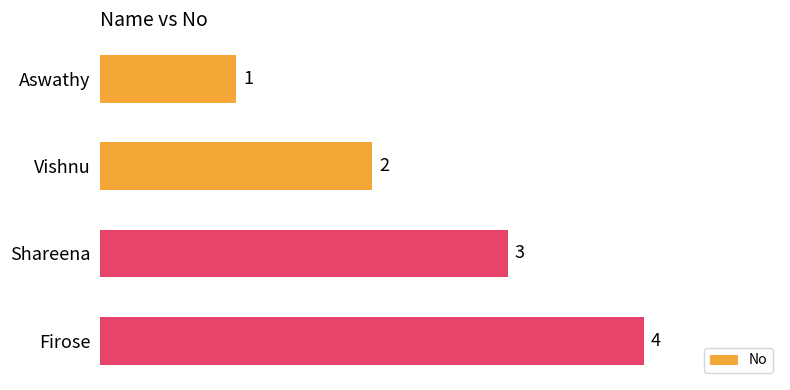

What is the sum of the values at Shareena and Aswathy?

4